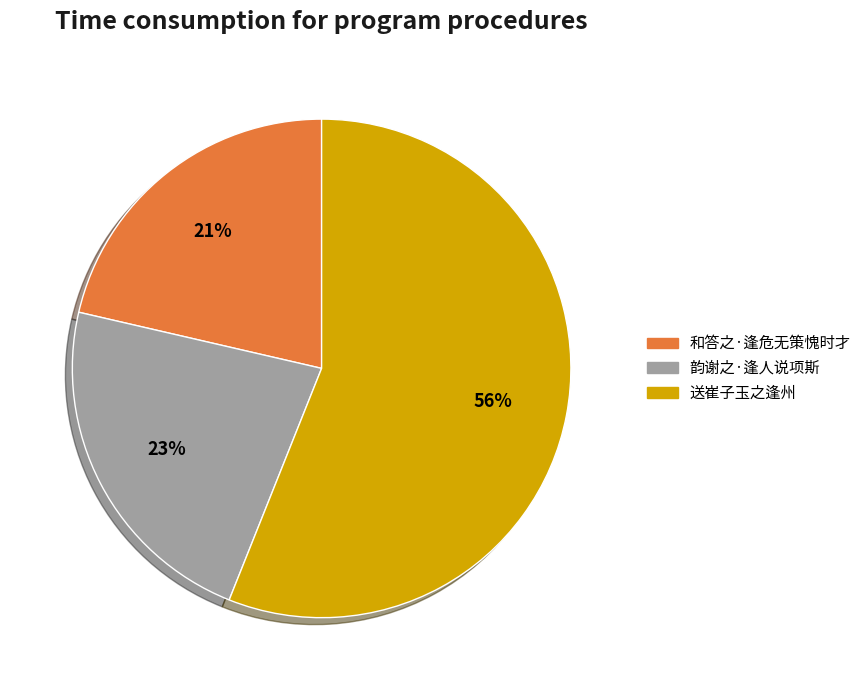

Count the number of slices in the pie.

3